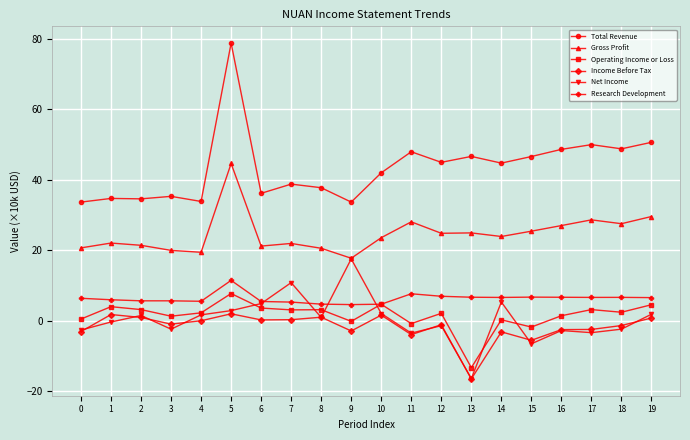

How many lines are shown in the chart?

6